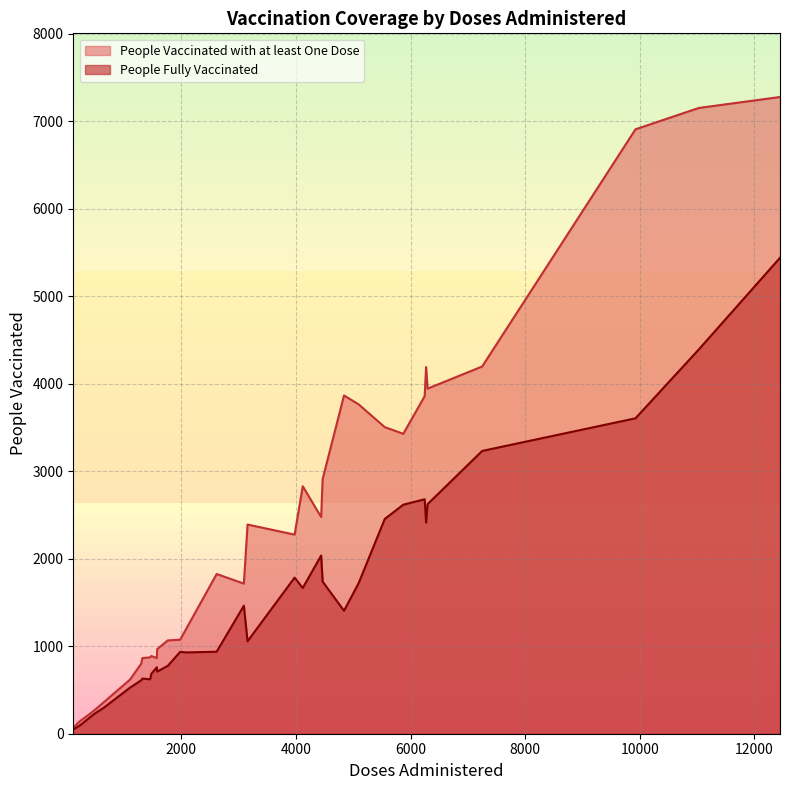

List the series in order of their overall mean, lowest first.

People Fully Vaccinated, People Vaccinated with at least One Dose